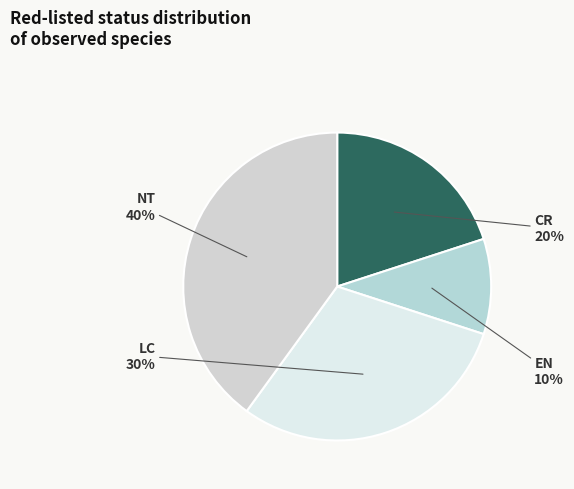

How many segments does this pie chart have?

4